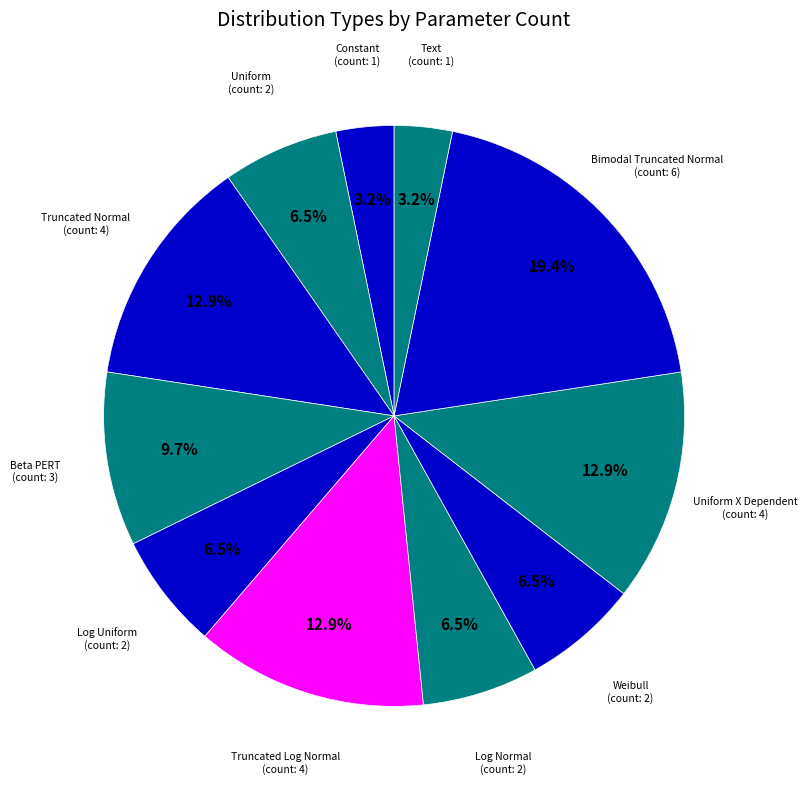

How many slices are in this pie chart?

11